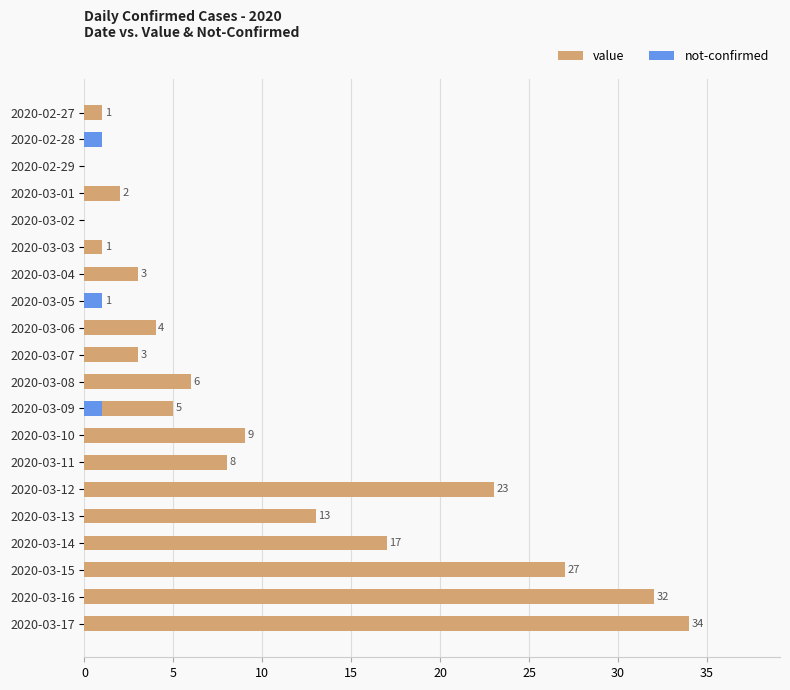

How many categories are shown in the chart?

20